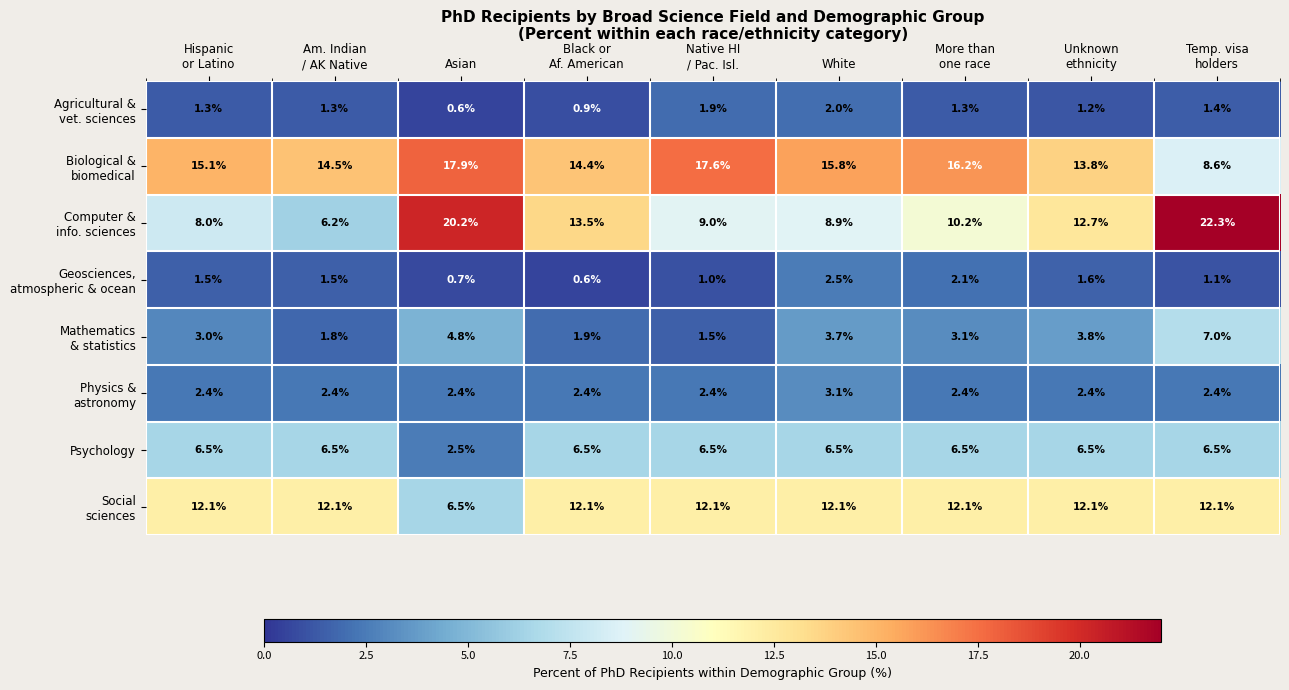

At which category does the chart reach its peak across all series?

Temp. visa
holders